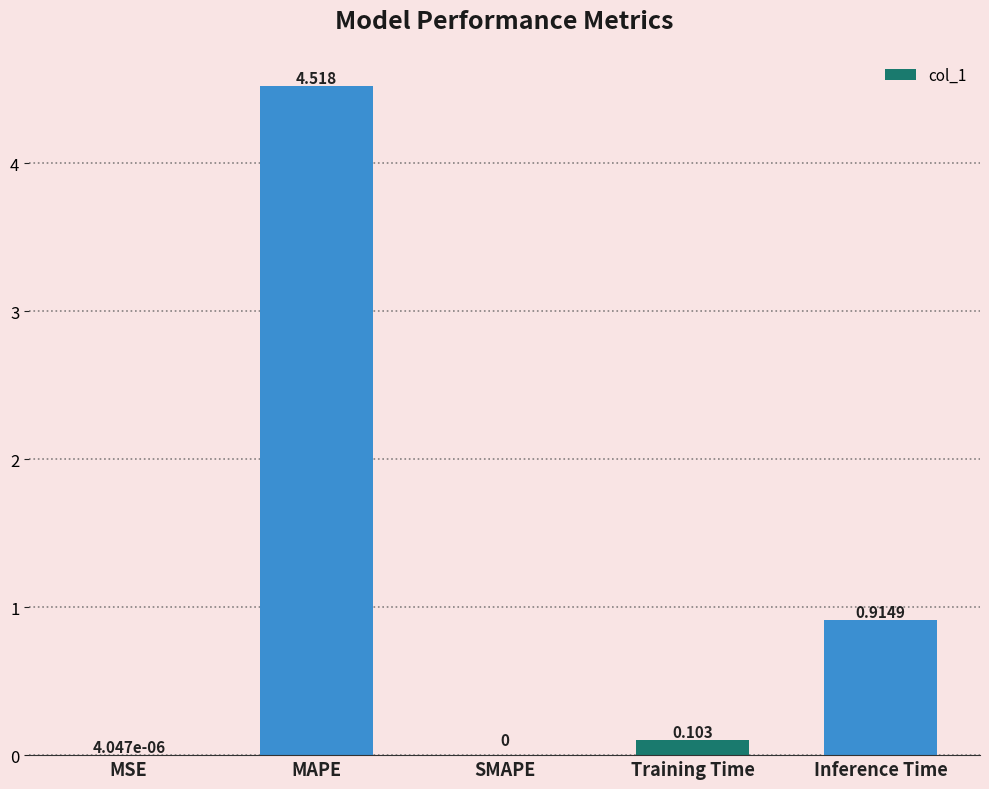

Where is the data nearest to the value 2?

Inference Time